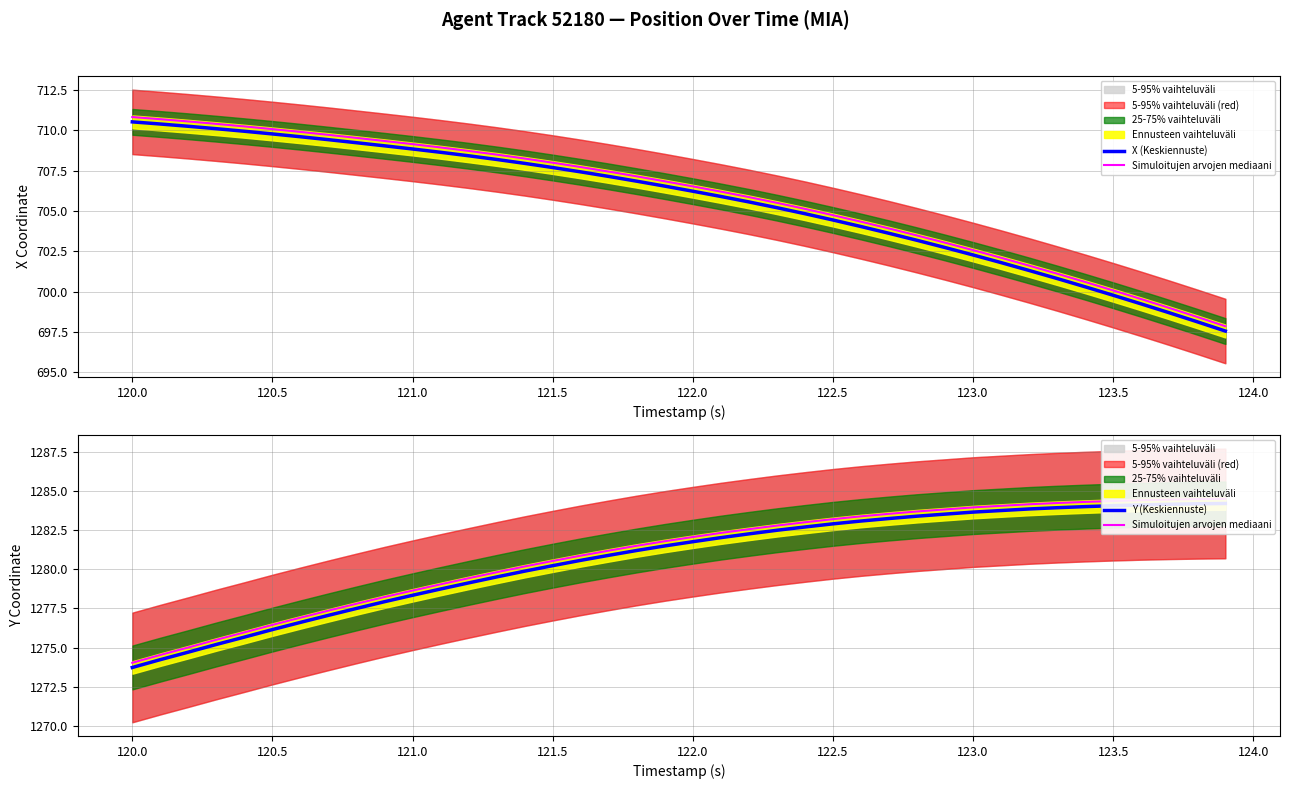

What is the sum of all Y (Keskiennuste) values?

51226.0